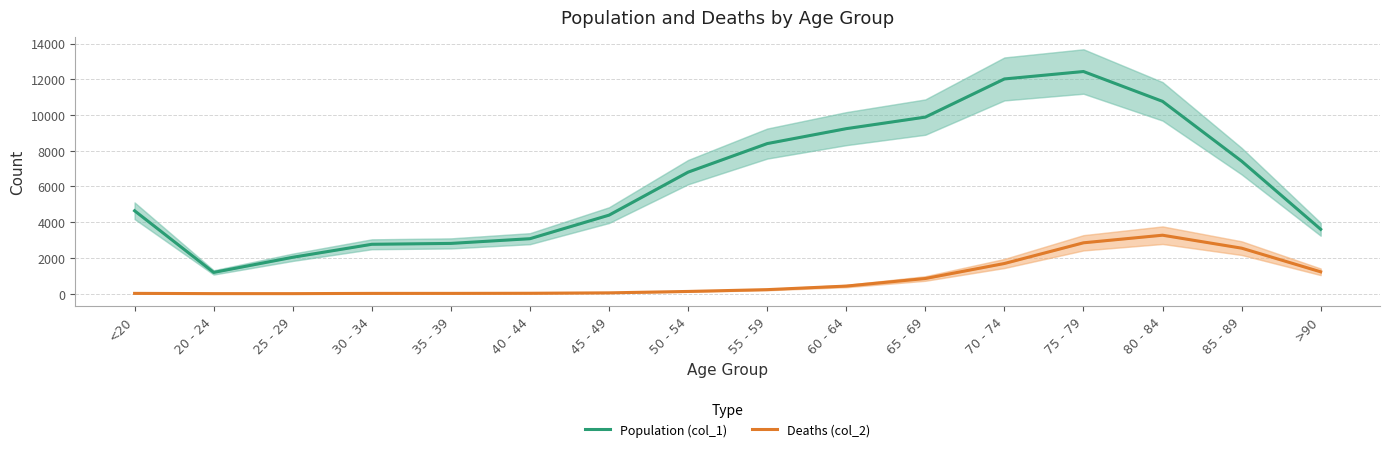

What is the label of the 15th point from the left?

85 - 89